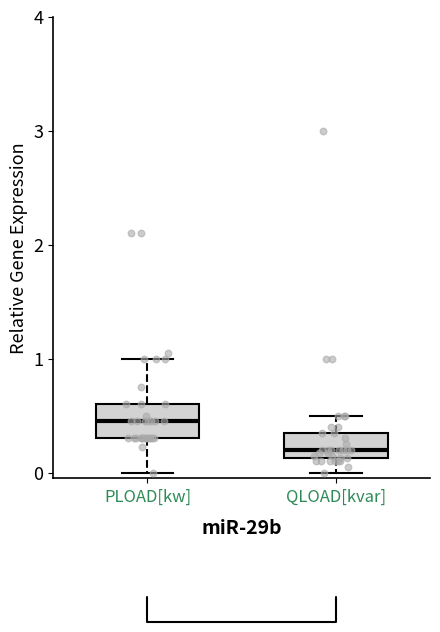

Which box's median line is the lowest?

QLOAD[kvar]